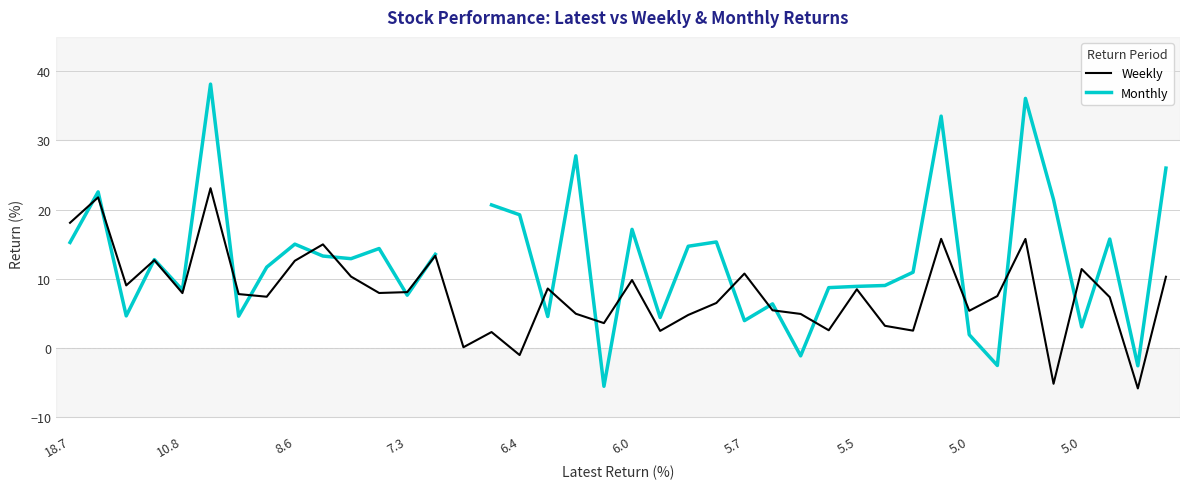

What is the value of the Weekly point at the 4th from the left?

12.7